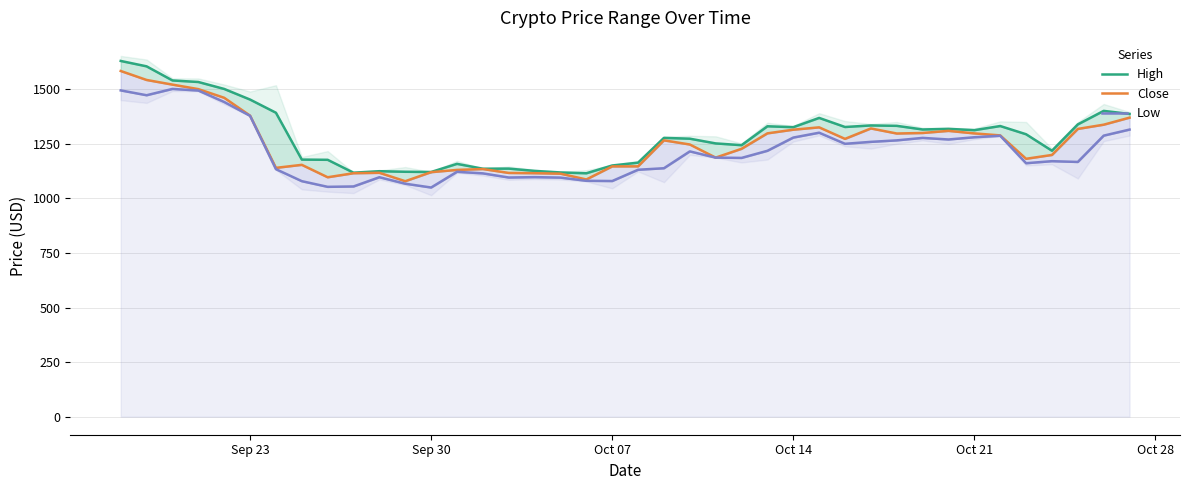

What is the value of the High point at the 4th from the left?

1533.8